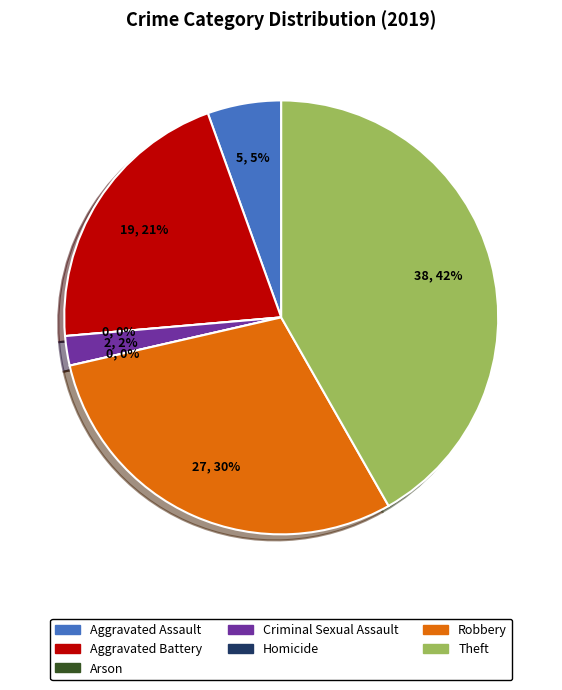

What percentage is the Theft slice, to the nearest percent?

42%